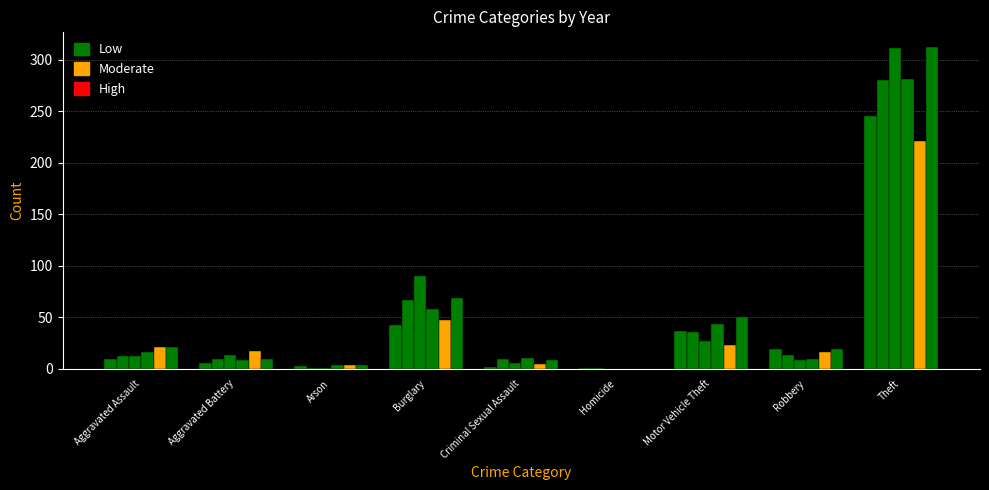

The value of 2020 at Criminal Sexual Assault is 3. True or false?

False